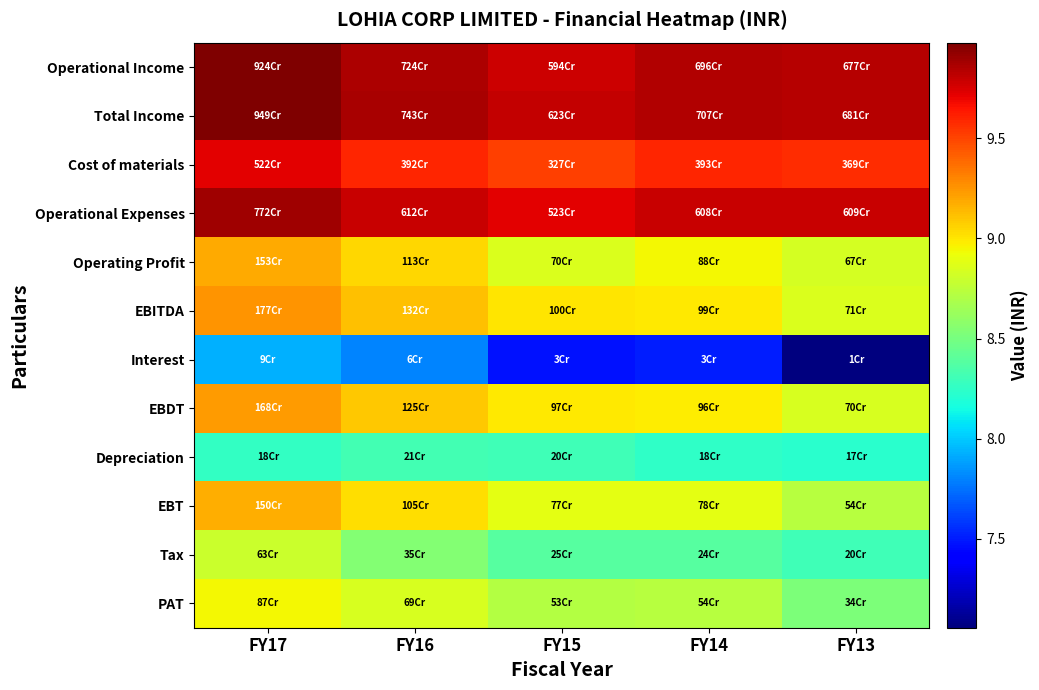

At which category does the chart reach its minimum across all series?

FY13